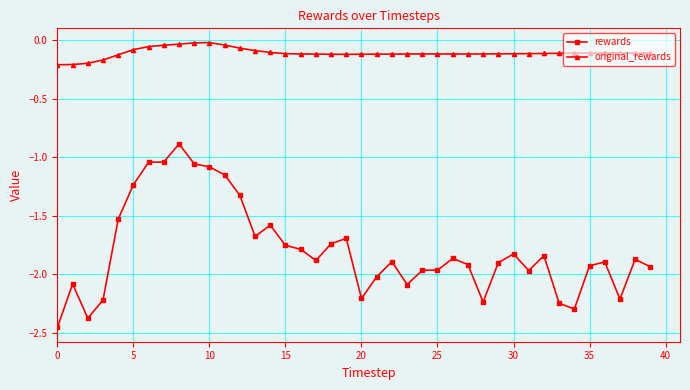

Rank the series by their average value, from lowest to highest.

rewards, original_rewards